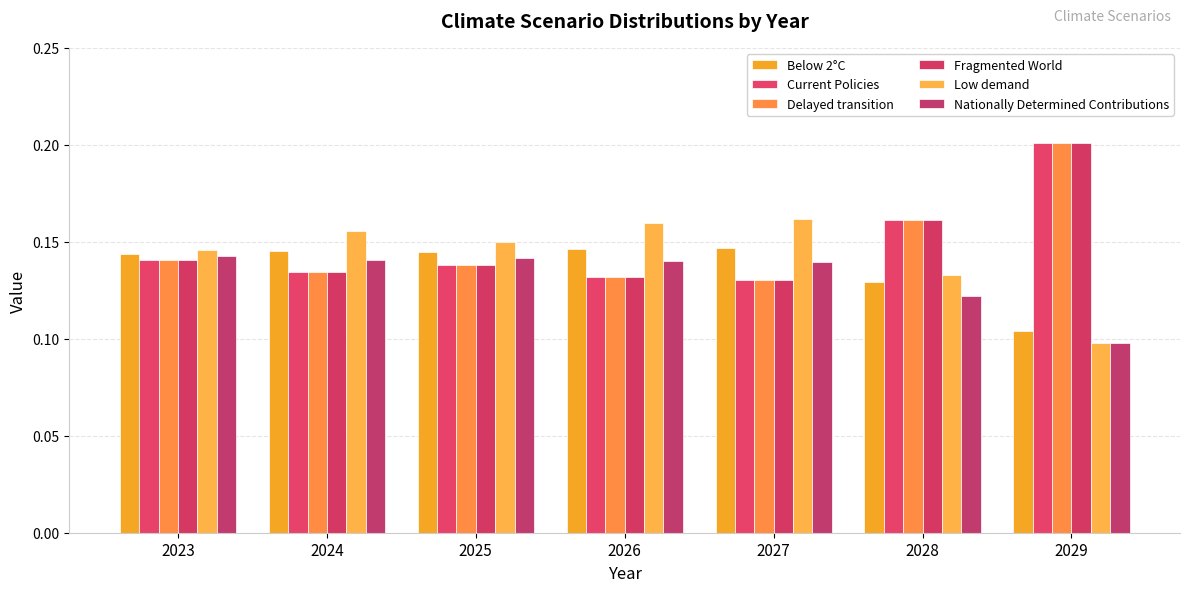

What is the maximum value shown in the chart?

0.2